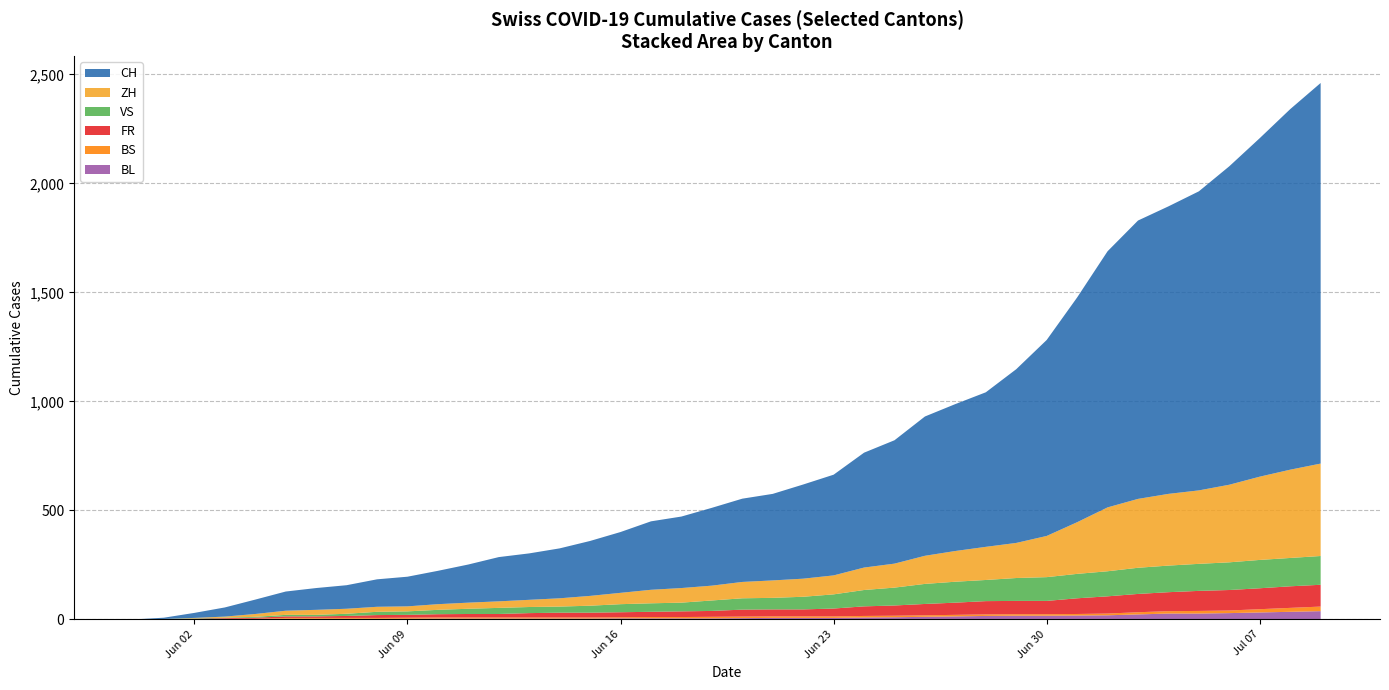

Reading right to left, transcribe all the data shown in this chart.

BL: 2020-07-09=38	2020-07-08=35	2020-07-07=32	2020-07-06=29	2020-07-05=27	2020-07-04=27	2020-07-03=23	2020-07-02=19	2020-07-01=18	2020-06-30=17	2020-06-29=17	2020-06-28=16	2020-06-27=14	2020-06-26=12	2020-06-25=10	2020-06-24=9	2020-06-23=7	2020-06-22=7	2020-06-21=7	2020-06-20=6	2020-06-19=5	2020-06-18=5	2020-06-17=5	2020-06-16=5	2020-06-15=4	2020-06-14=4	2020-06-13=4	2020-06-12=4	2020-06-11=4	2020-06-10=4	2020-06-09=3	2020-06-08=3	2020-06-07=3	2020-06-06=3	2020-06-05=3	2020-06-04=2	2020-06-03=2	2020-06-02=1	2020-06-01=1	2020-05-31=0
BS: 2020-07-09=21	2020-07-08=18	2020-07-07=15	2020-07-06=12	2020-07-05=12	2020-07-04=11	2020-07-03=10	2020-07-02=8	2020-07-01=7	2020-06-30=7	2020-06-29=7	2020-06-28=7	2020-06-27=7	2020-06-26=7	2020-06-25=7	2020-06-24=7	2020-06-23=7	2020-06-22=7	2020-06-21=7	2020-06-20=7	2020-06-19=7	2020-06-18=6	2020-06-17=6	2020-06-16=5	2020-06-15=5	2020-06-14=5	2020-06-13=5	2020-06-12=5	2020-06-11=5	2020-06-10=5	2020-06-09=5	2020-06-08=4	2020-06-07=4	2020-06-06=4	2020-06-05=4	2020-06-04=1	2020-06-03=1	2020-06-02=0	2020-06-01=0	2020-05-31=0
FR: 2020-07-09=100	2020-07-08=99	2020-07-07=96	2020-07-06=94	2020-07-05=92	2020-07-04=87	2020-07-03=84	2020-07-02=79	2020-07-01=72	2020-06-30=61	2020-06-29=61	2020-06-28=61	2020-06-27=56	2020-06-26=52	2020-06-25=47	2020-06-24=44	2020-06-23=36	2020-06-22=32	2020-06-21=32	2020-06-20=32	2020-06-19=27	2020-06-18=26	2020-06-17=24	2020-06-16=23	2020-06-15=22	2020-06-14=22	2020-06-13=20	2020-06-12=16	2020-06-11=16	2020-06-10=15	2020-06-09=13	2020-06-08=13	2020-06-07=9	2020-06-06=7	2020-06-05=7	2020-06-04=5	2020-06-03=3	2020-06-02=2	2020-06-01=0	2020-05-31=0
VS: 2020-07-09=132	2020-07-08=130	2020-07-07=130	2020-07-06=127	2020-07-05=124	2020-07-04=122	2020-07-03=120	2020-07-02=115	2020-07-01=112	2020-06-30=109	2020-06-29=105	2020-06-28=97	2020-06-27=96	2020-06-26=92	2020-06-25=82	2020-06-24=75	2020-06-23=65	2020-06-22=58	2020-06-21=53	2020-06-20=52	2020-06-19=48	2020-06-18=40	2020-06-17=39	2020-06-16=37	2020-06-15=32	2020-06-14=28	2020-06-13=28	2020-06-12=28	2020-06-11=24	2020-06-10=20	2020-06-09=16	2020-06-08=15	2020-06-07=10	2020-06-06=7	2020-06-05=7	2020-06-04=4	2020-06-03=2	2020-06-02=2	2020-06-01=1	2020-05-31=0
ZH: 2020-07-09=424	2020-07-08=405	2020-07-07=382	2020-07-06=356	2020-07-05=337	2020-07-04=329	2020-07-03=316	2020-07-02=293	2020-07-01=237	2020-06-30=189	2020-06-29=161	2020-06-28=152	2020-06-27=141	2020-06-26=129	2020-06-25=110	2020-06-24=103	2020-06-23=87	2020-06-22=83	2020-06-21=80	2020-06-20=75	2020-06-19=68	2020-06-18=67	2020-06-17=62	2020-06-16=52	2020-06-15=45	2020-06-14=38	2020-06-13=33	2020-06-12=30	2020-06-11=28	2020-06-10=26	2020-06-09=23	2020-06-08=23	2020-06-07=23	2020-06-06=23	2020-06-05=19	2020-06-04=13	2020-06-03=5	2020-06-02=2	2020-06-01=0	2020-05-31=0
CH: 2020-07-09=1746	2020-07-08=1654	2020-07-07=1553	2020-07-06=1461	2020-07-05=1372	2020-07-04=1319	2020-07-03=1277	2020-07-02=1175	2020-07-01=1031	2020-06-30=899	2020-06-29=797	2020-06-28=709	2020-06-27=674	2020-06-26=639	2020-06-25=566	2020-06-24=527	2020-06-23=462	2020-06-22=432	2020-06-21=397	2020-06-20=382	2020-06-19=357	2020-06-18=328	2020-06-17=314	2020-06-16=279	2020-06-15=252	2020-06-14=229	2020-06-13=213	2020-06-12=203	2020-06-11=175	2020-06-10=153	2020-06-09=136	2020-06-08=126	2020-06-07=108	2020-06-06=100	2020-06-05=88	2020-06-04=66	2020-06-03=42	2020-06-02=23	2020-06-01=6	2020-05-31=0